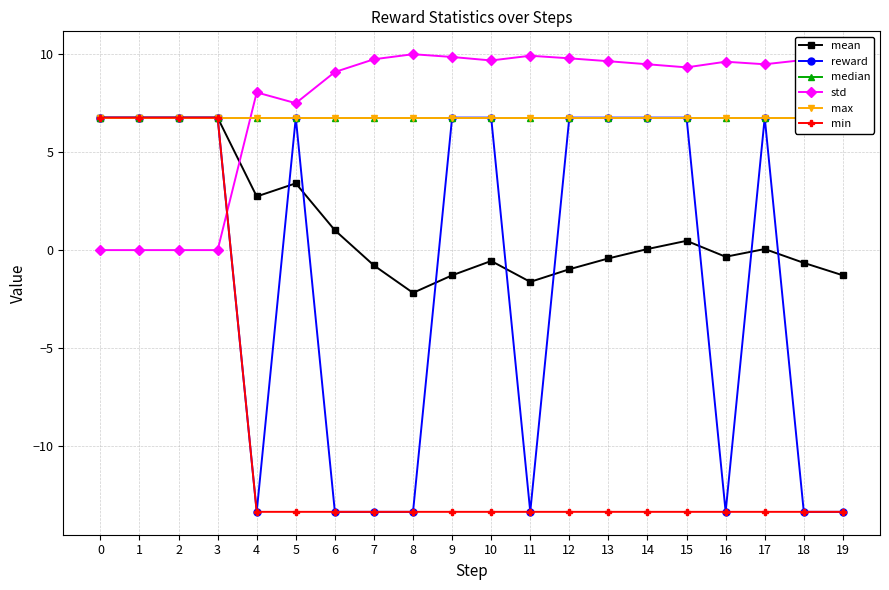

How many categories are shown in the chart?

20